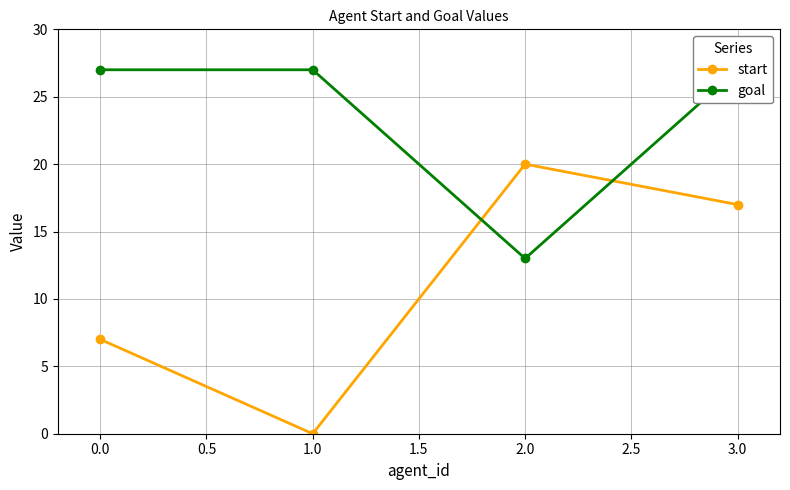

Which series has the widest spread of values?

start